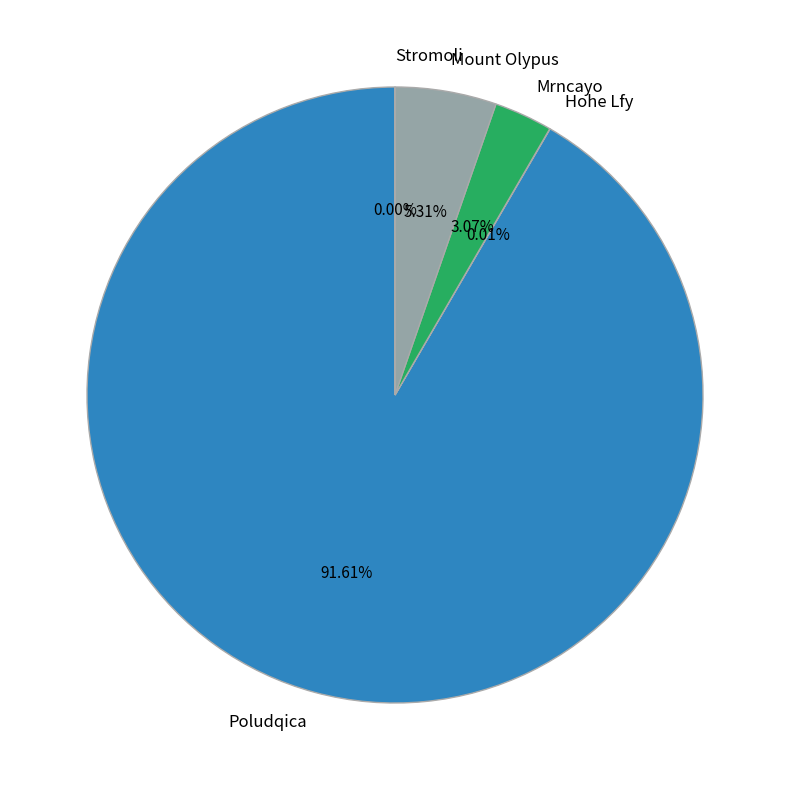

Between Poludqica and Mrncayo, which is larger?

Poludqica